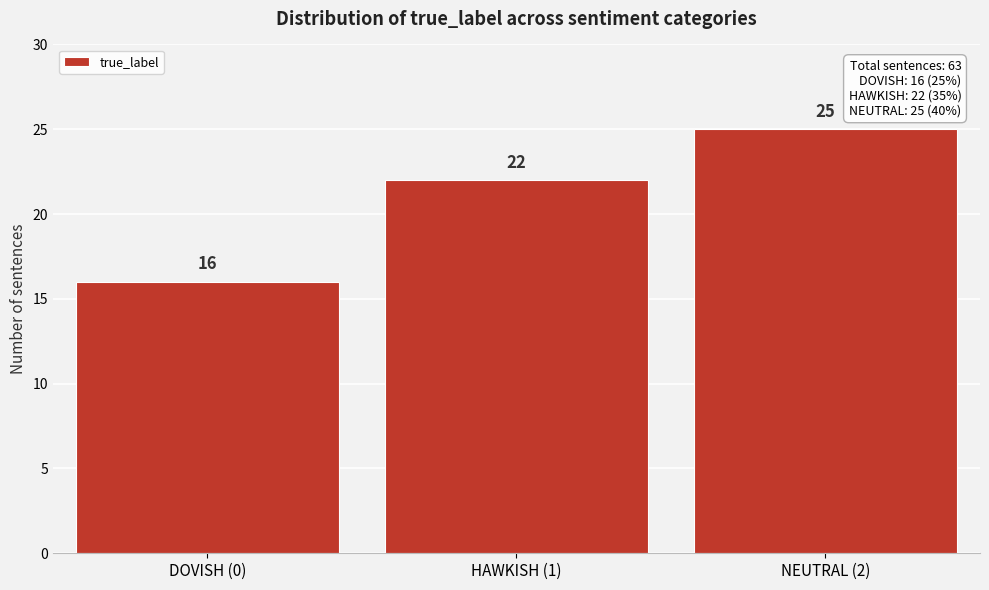

Reading left to right, transcribe all the data shown in this chart.

16	22	25